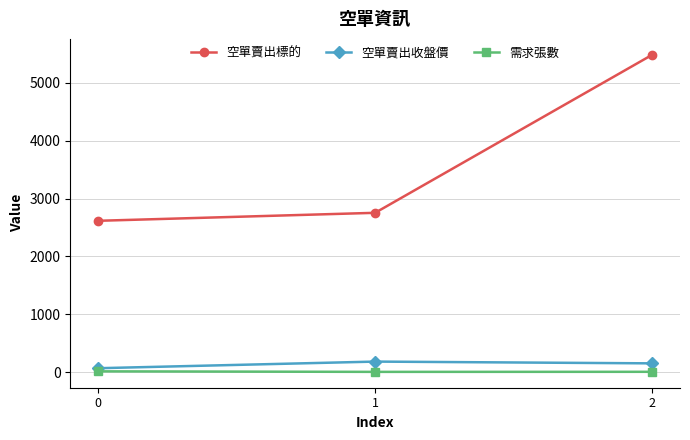

What is the highest value of the 空單賣出收盤價 series?

183.5